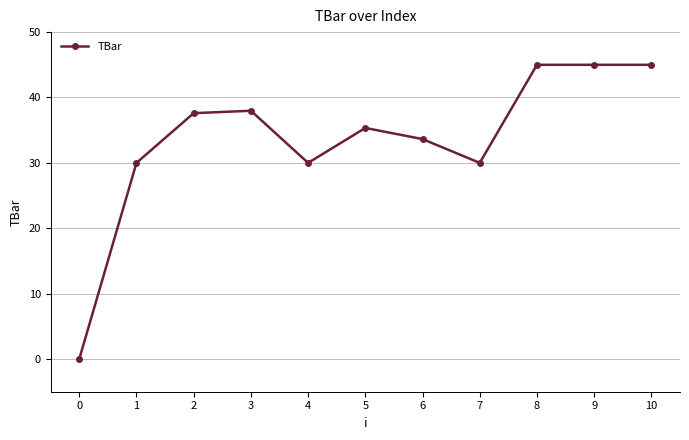

How many categories are shown in the chart?

11